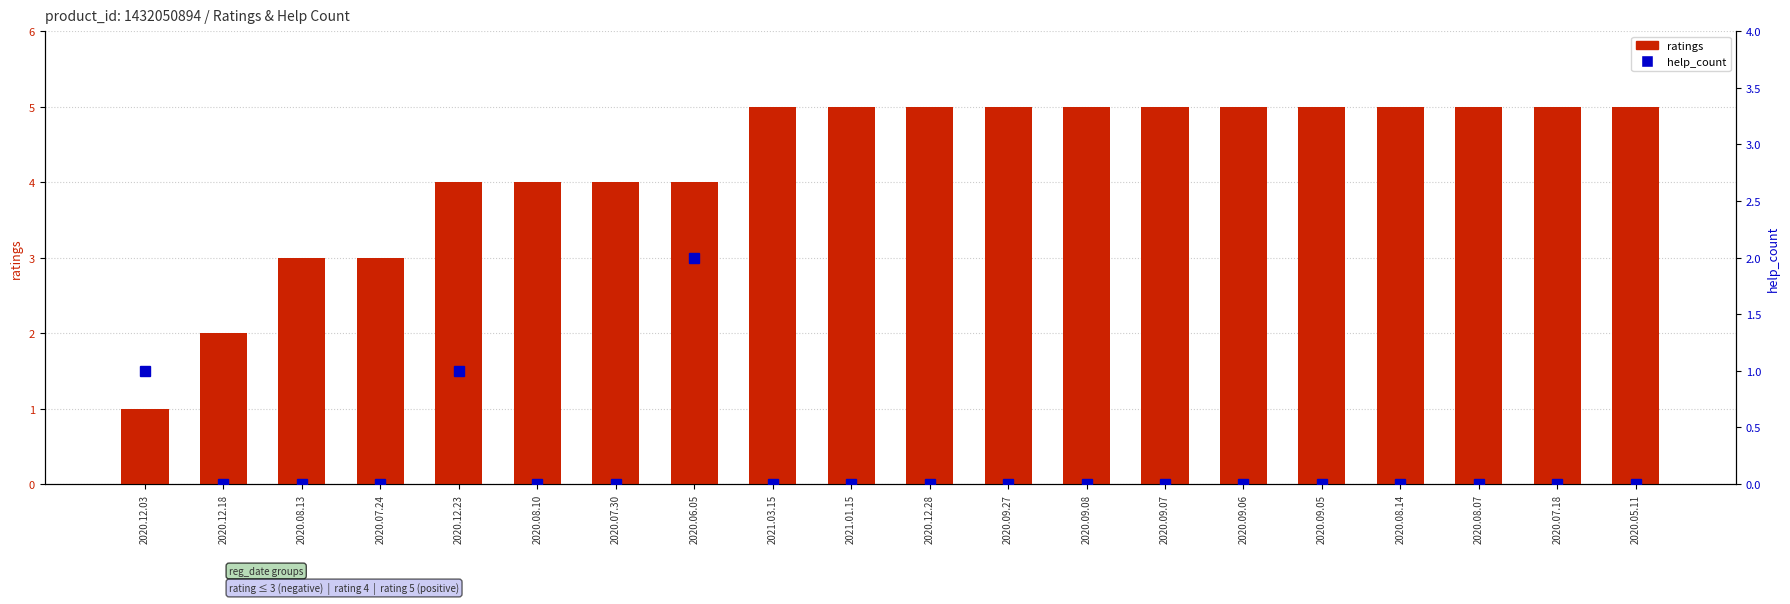

Is it true that help_count equals -1 at 2020.09.07?

False